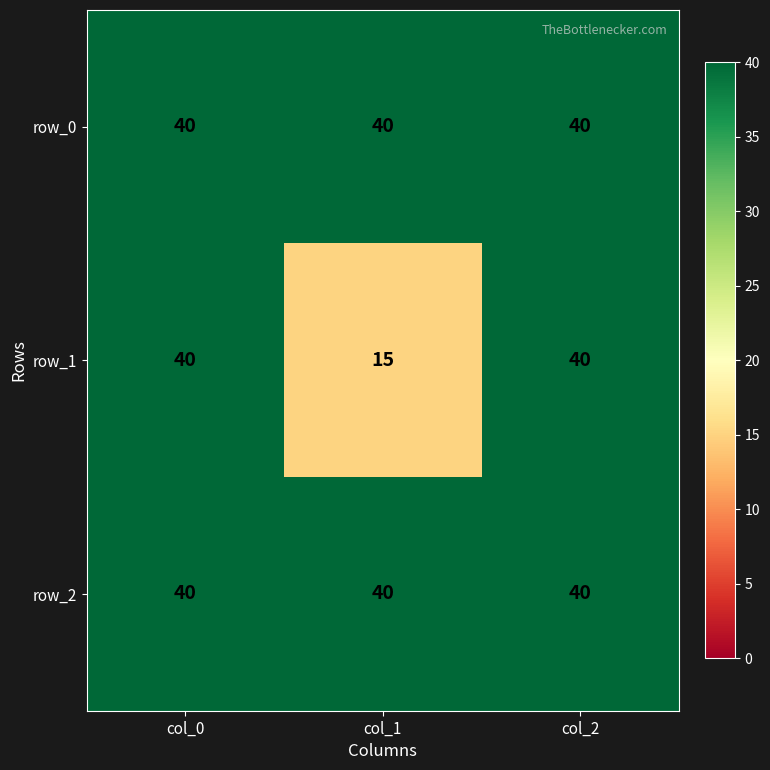

What is the difference between the highest and lowest values at col_1?

25